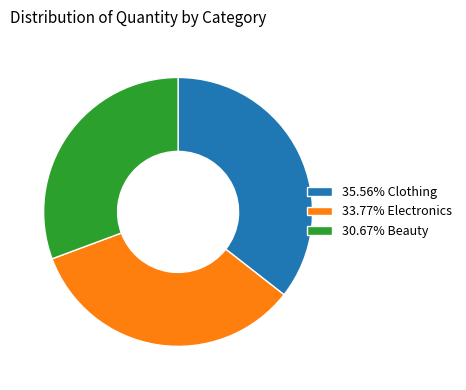

What is the ratio of the value at 30.67% Beauty to the value at 35.56% Clothing?

0.9